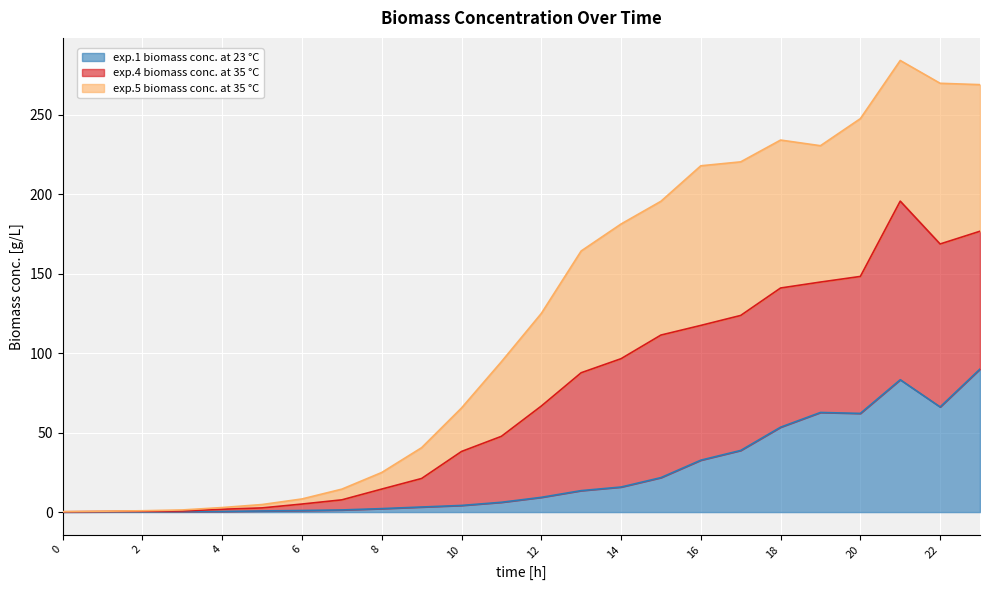

What value does the exp.4 biomass conc. at 35 °C series have at 1?

0.6